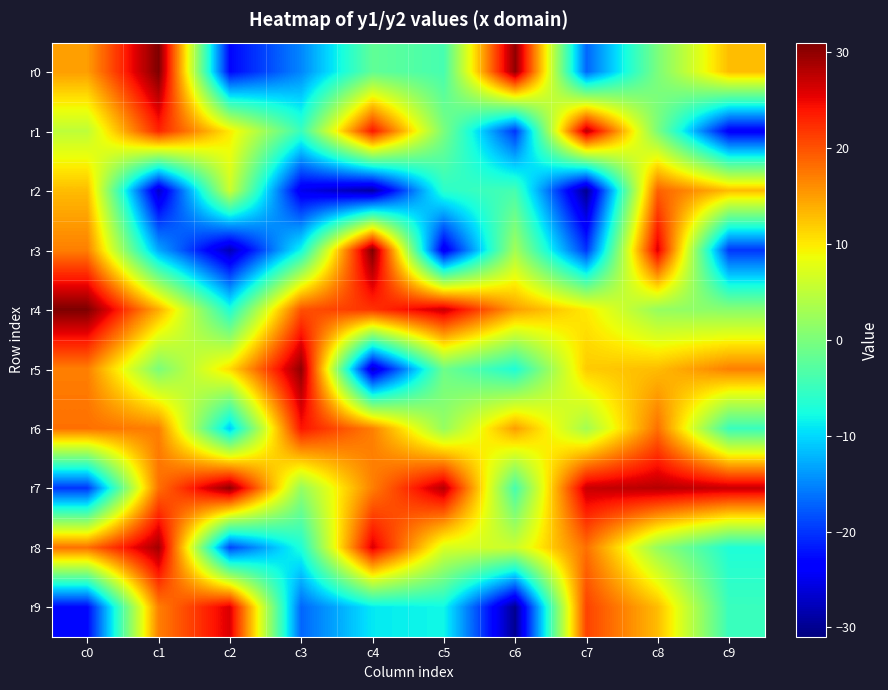

Reading left to right, what are all the values shown in this chart?

r0: c0=15	c1=31	c2=-23	c3=-15	c4=-2	c5=-4	c6=30	c7=-17	c8=0	c9=13
r1: c0=5	c1=23	c2=10	c3=-5	c4=24	c5=0	c6=-20	c7=28	c8=0	c9=-24
r2: c0=13	c1=-27	c2=6	c3=-25	c4=-29	c5=-6	c6=-4	c7=-30	c8=19	c9=13
r3: c0=17	c1=-13	c2=-28	c3=-8	c4=31	c5=-25	c6=3	c7=-20	c8=26	c9=-20
r4: c0=31	c1=14	c2=-7	c3=20	c4=22	c5=27	c6=15	c7=10	c8=2	c9=1
r5: c0=17	c1=0	c2=11	c3=30	c4=-27	c5=-1	c6=-7	c7=12	c8=13	c9=17
r6: c0=18	c1=17	c2=-11	c3=24	c4=17	c5=2	c6=15	c7=3	c8=18	c9=-5
r7: c0=-20	c1=18	c2=30	c3=2	c4=17	c5=28	c6=-4	c7=27	c8=28	c9=27
r8: c0=18	c1=29	c2=-19	c3=-7	c4=26	c5=7	c6=6	c7=18	c8=2	c9=-7
r9: c0=-23	c1=17	c2=26	c3=-17	c4=-9	c5=-8	c6=-30	c7=21	c8=13	c9=-5